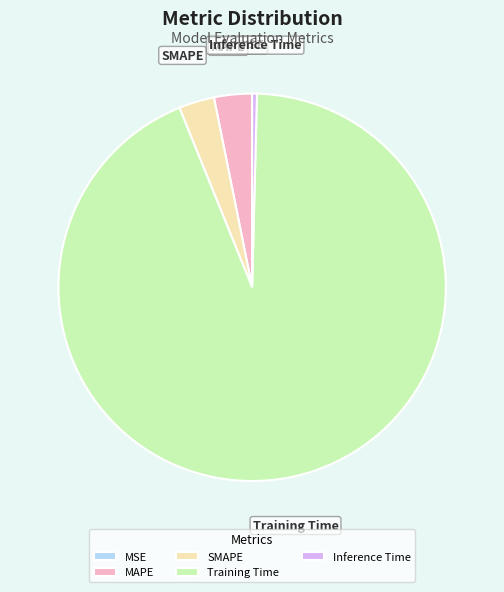

True or false: Inference Time accounts for 0% of the total.

True